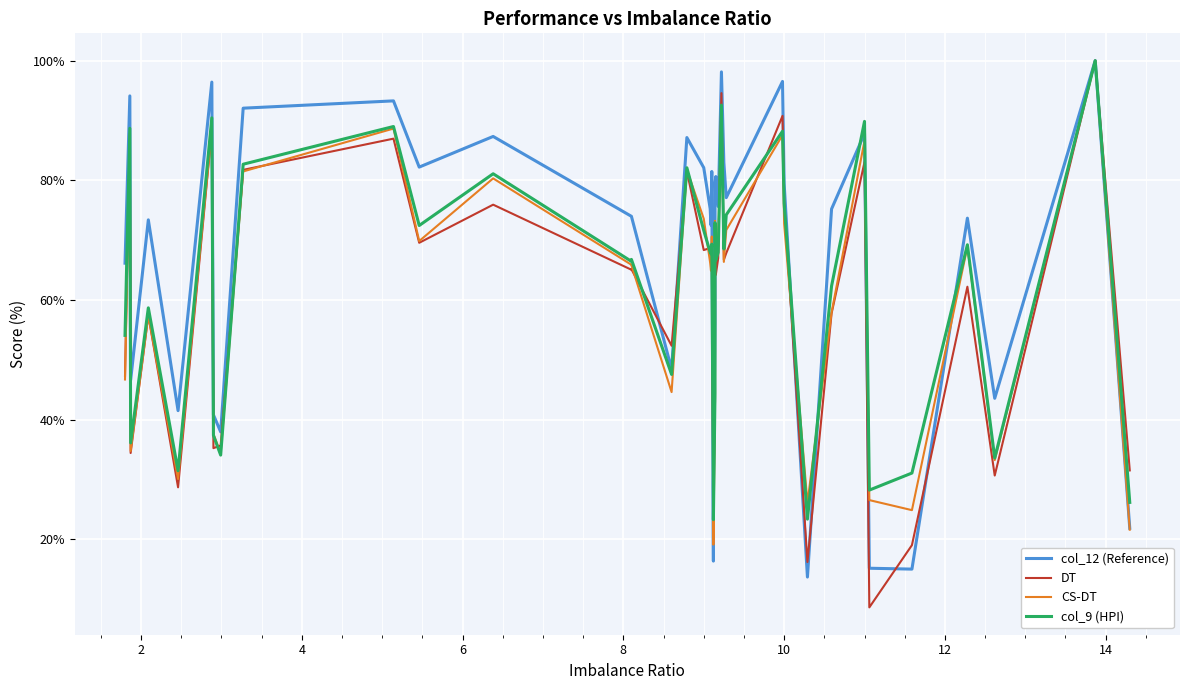

What are all the series names shown in the legend?

col_12 (Reference), DT, CS-DT, col_9 (HPI)